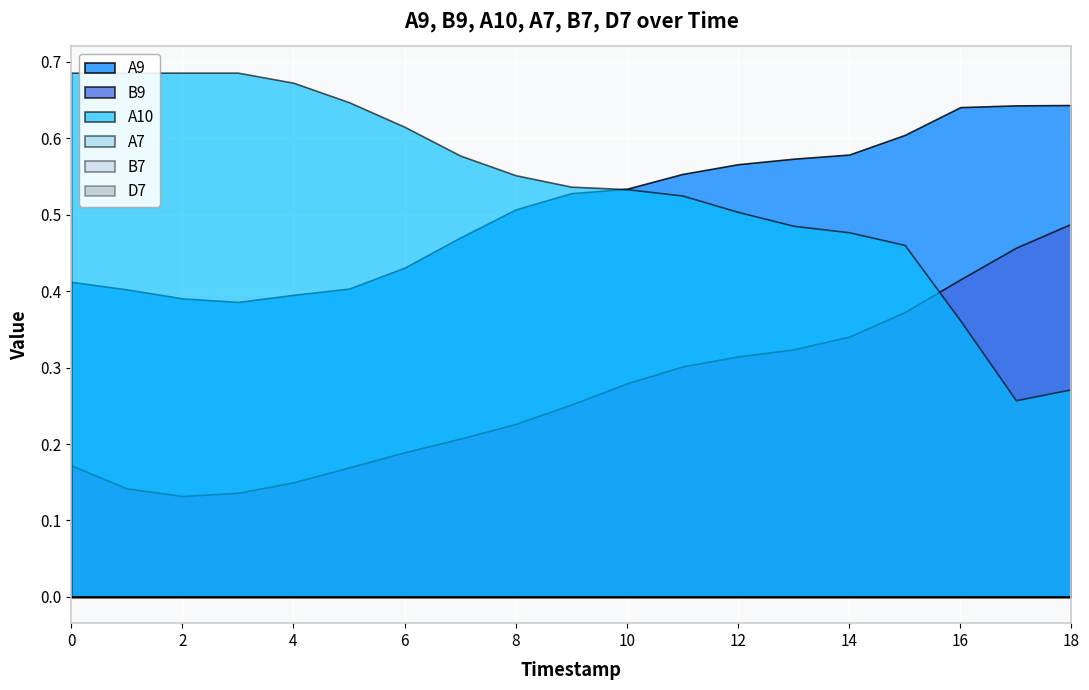

Rank the categories by D7 value from lowest to highest.

0, 1, 2, 3, 4, 5, 6, 7, 8, 9, 10, 11, 12, 13, 14, 15, 16, 17, 18